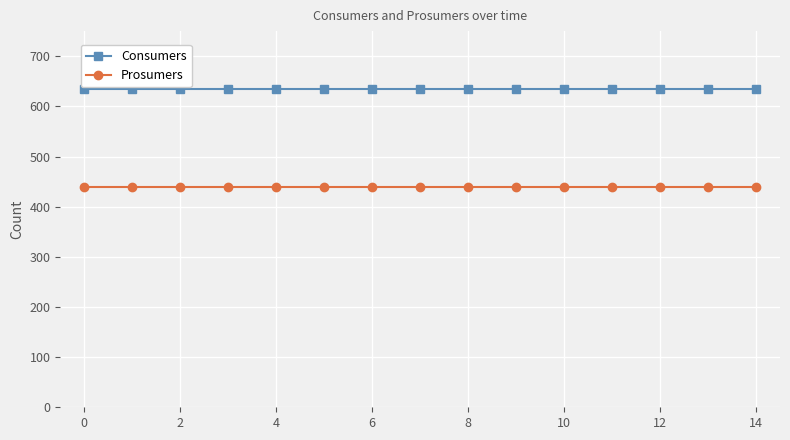

What is the value of the Consumers point at the 11th from the left?

635